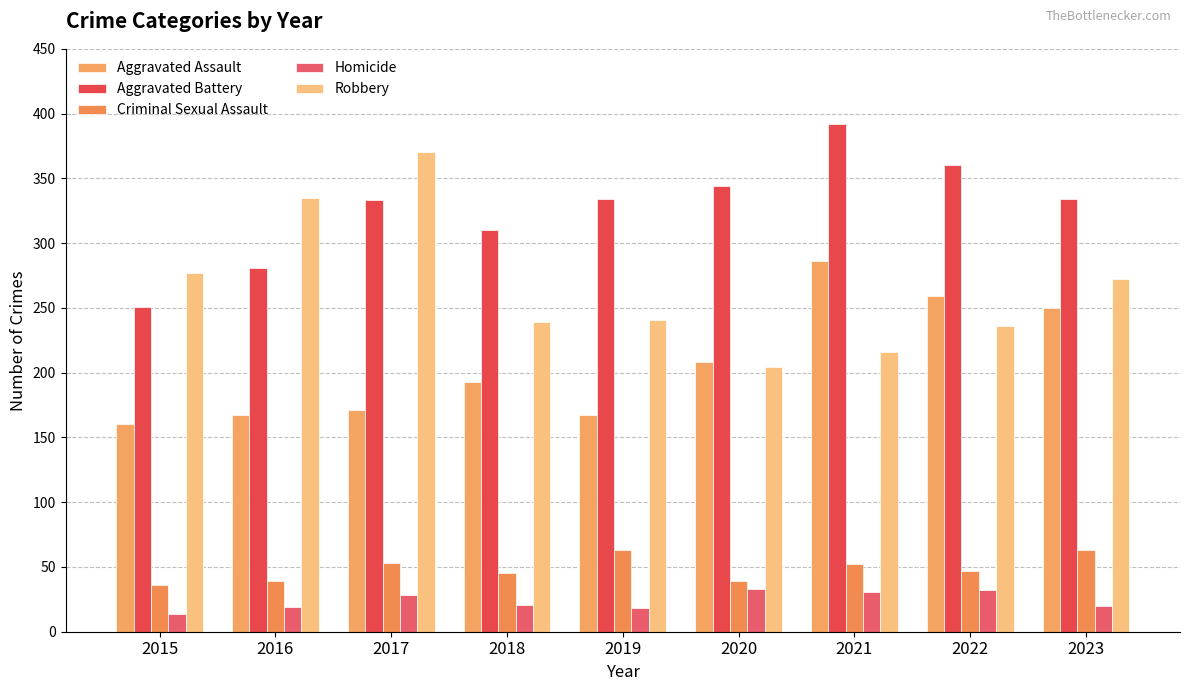

Reading left to right, transcribe all the data shown in this chart.

Aggravated Assault: 2015=160	2016=167	2017=171	2018=193	2019=167	2020=208	2021=286	2022=259	2023=250
Aggravated Battery: 2015=251	2016=281	2017=333	2018=310	2019=334	2020=344	2021=392	2022=360	2023=334
Criminal Sexual Assault: 2015=36	2016=39	2017=53	2018=45	2019=63	2020=39	2021=52	2022=47	2023=63
Homicide: 2015=14	2016=19	2017=28	2018=21	2019=18	2020=33	2021=31	2022=32	2023=20
Robbery: 2015=277	2016=335	2017=370	2018=239	2019=241	2020=204	2021=216	2022=236	2023=272